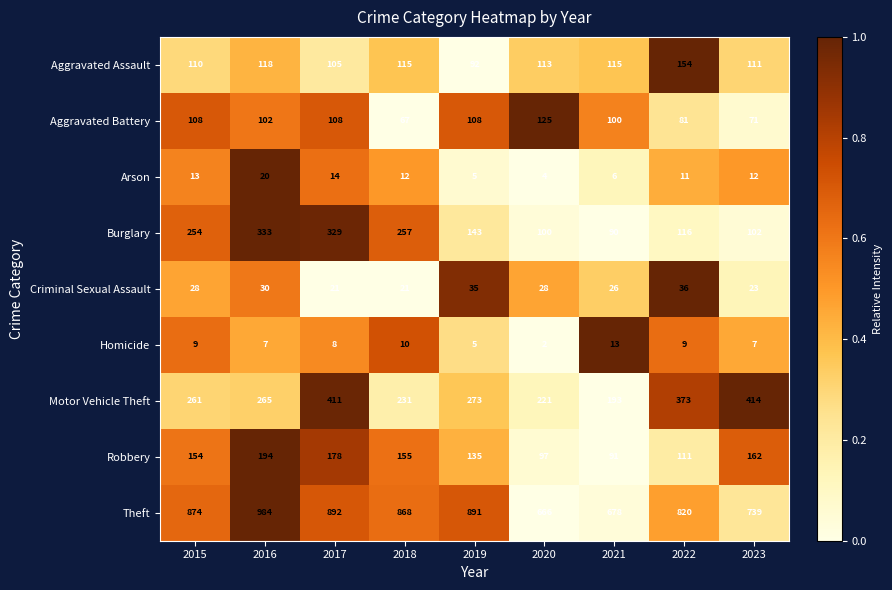

Rank the series by their maximum value, from lowest to highest.

Homicide, Arson, Criminal Sexual Assault, Aggravated Battery, Aggravated Assault, Robbery, Burglary, Motor Vehicle Theft, Theft